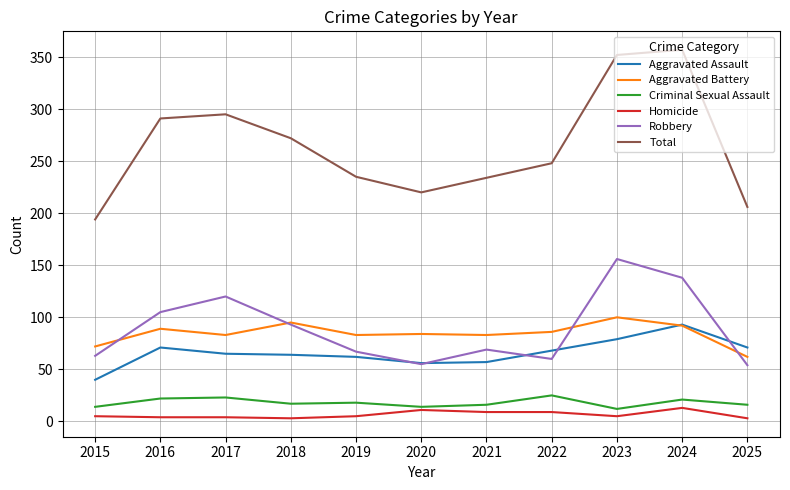

What is the lowest value of the Total series?

194